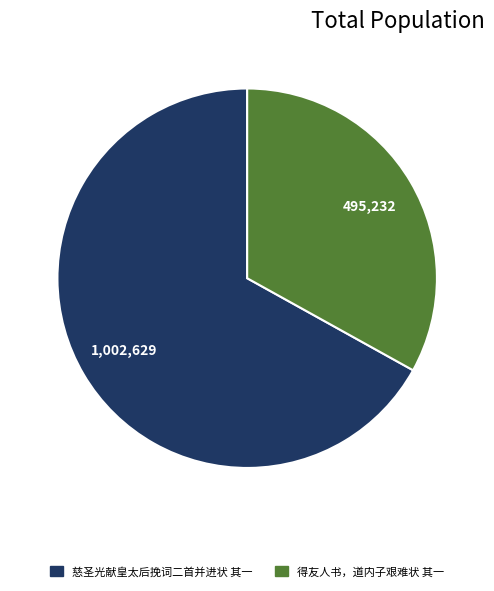

Which has a higher value, 得友人书，道内子艰难状 其一 or 慈圣光献皇太后挽词二首并进状 其一?

慈圣光献皇太后挽词二首并进状 其一